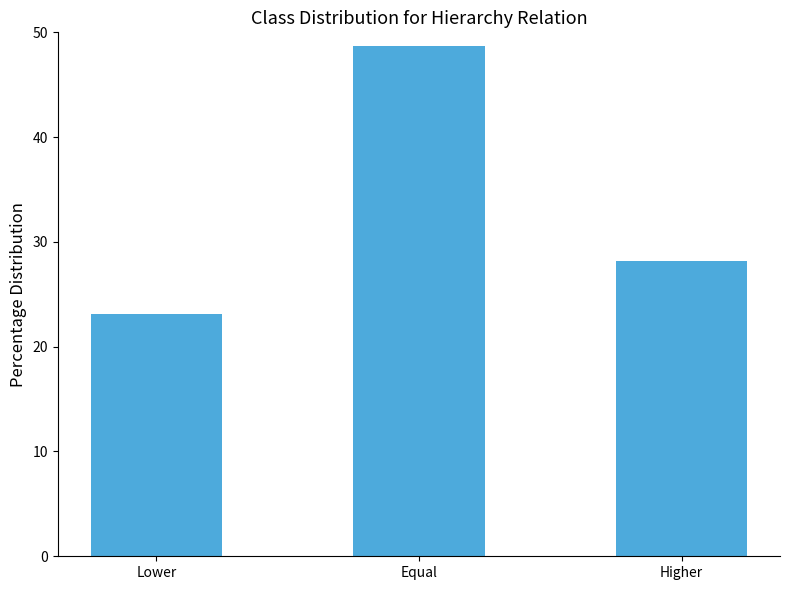

The chart shows a value of 28.2 at Higher. True or false?

True